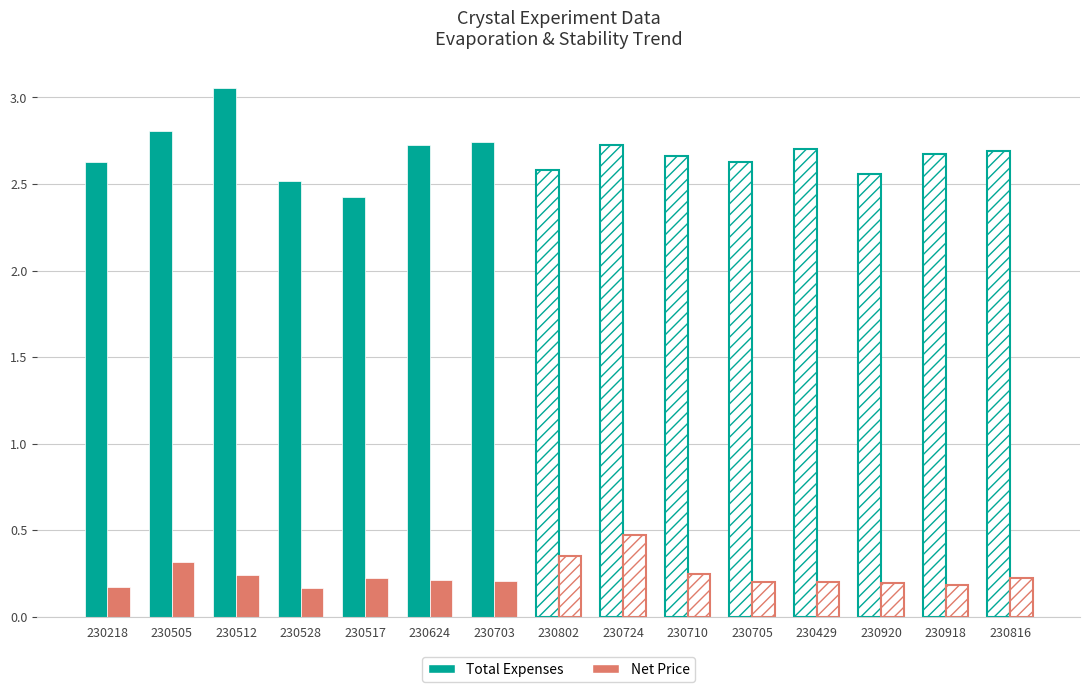

How many groups of bars are there?

15